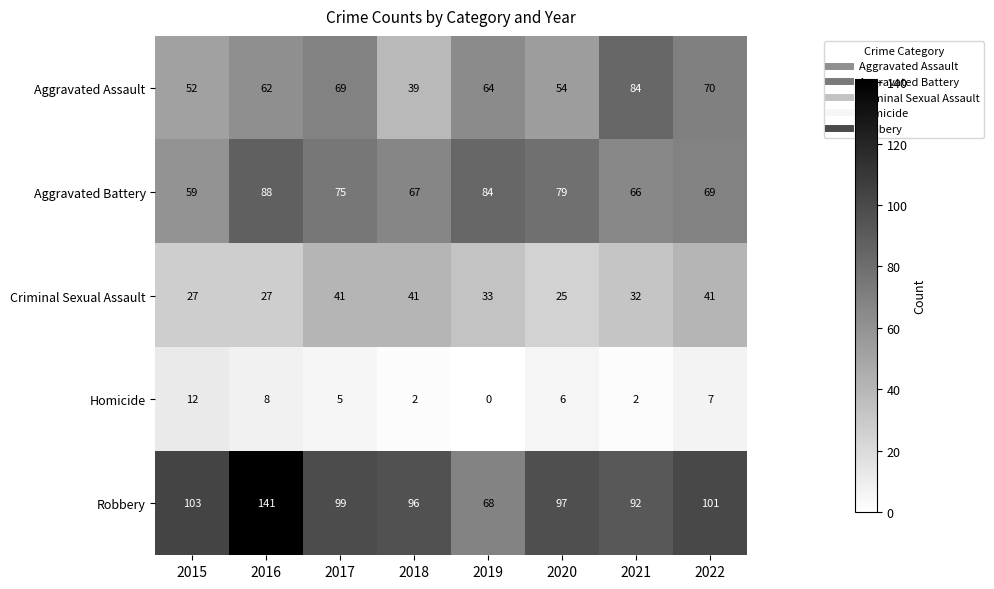

What is the difference between the second highest and second lowest values in the Aggravated Assault series?

18